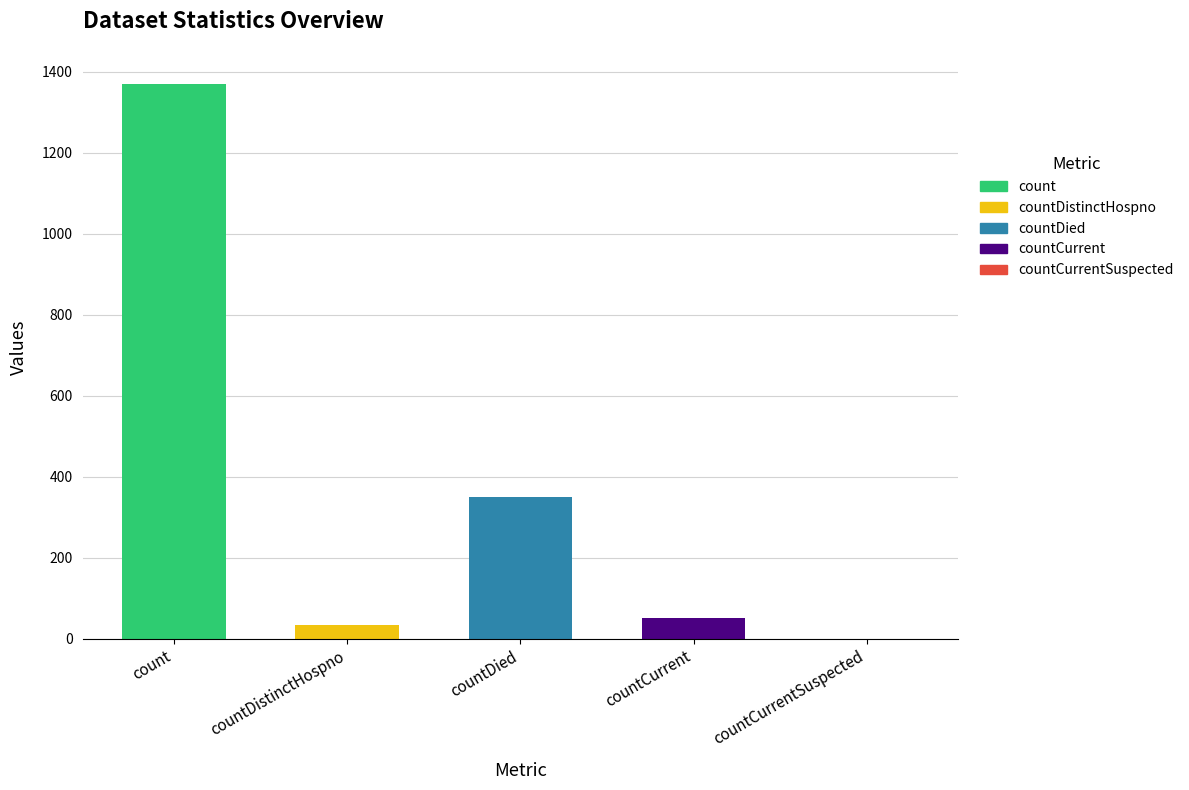

Where is the data nearest to the value 685?

countDied